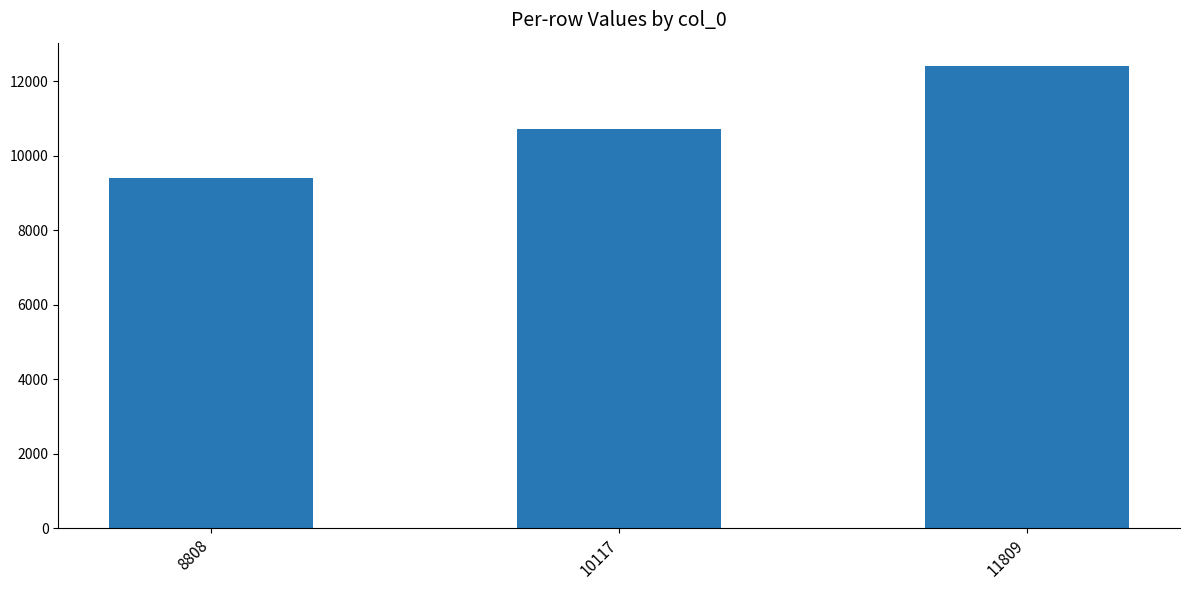

Where is the data nearest to the value 10909?

10117